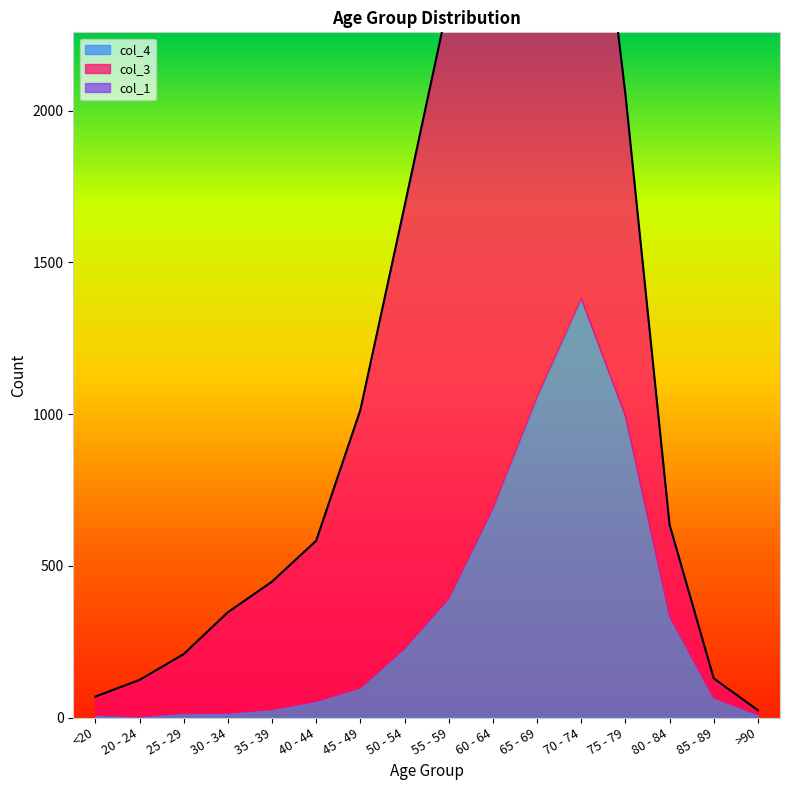

Does the chart display data point markers on the line(s)?

No